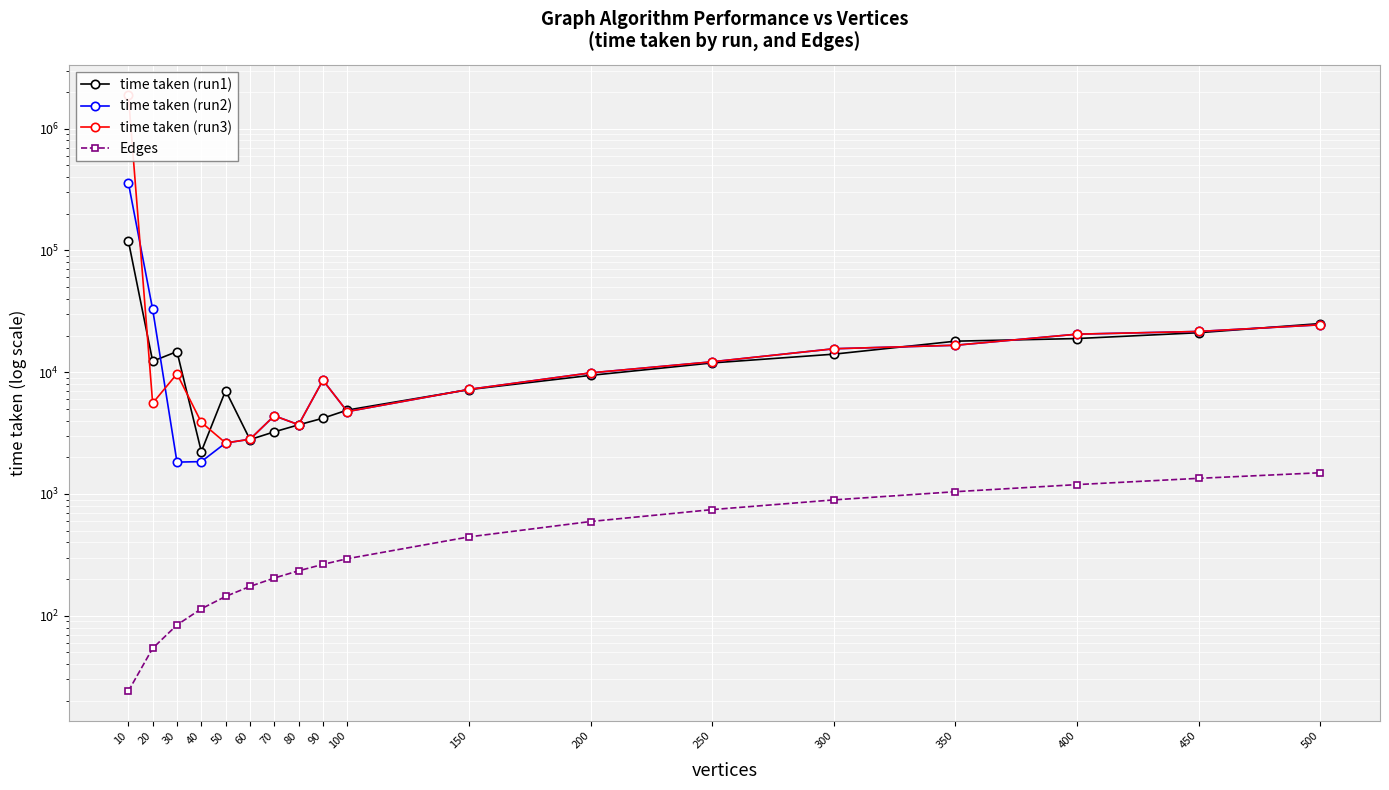

Between 300 and 500, which is larger?

500